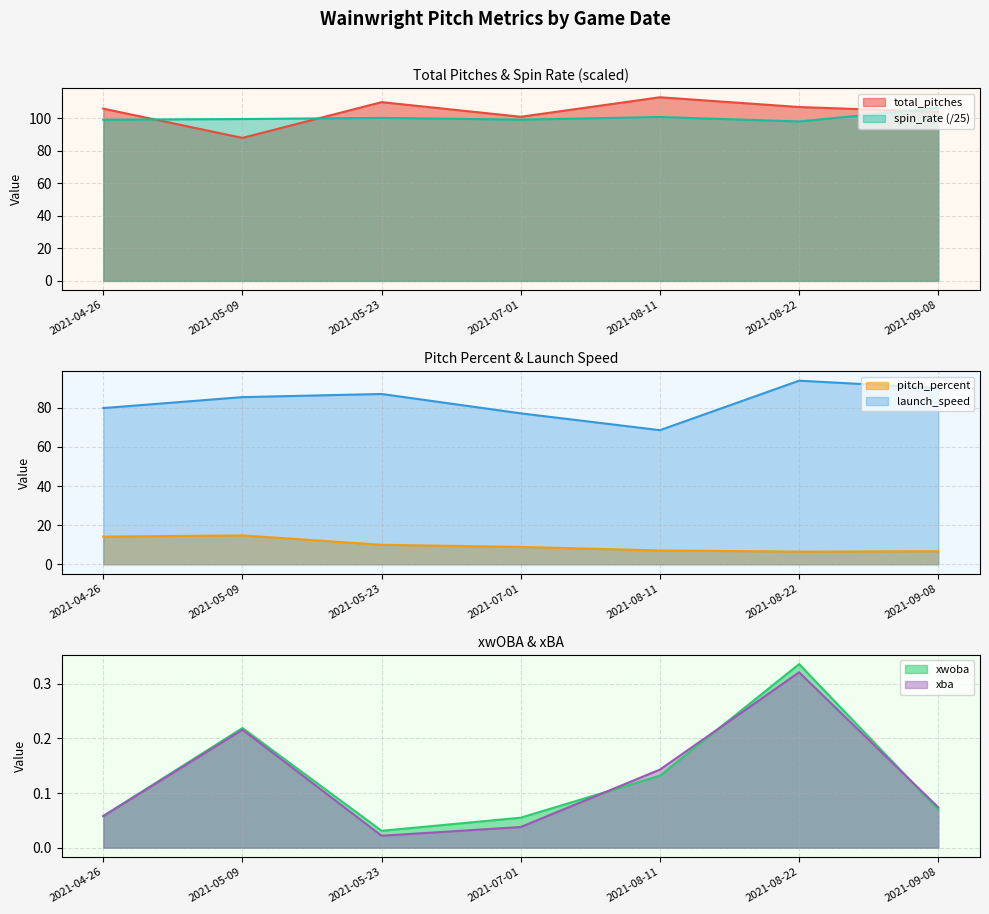

At which category does launch_speed reach its first local valley?

2021-08-11